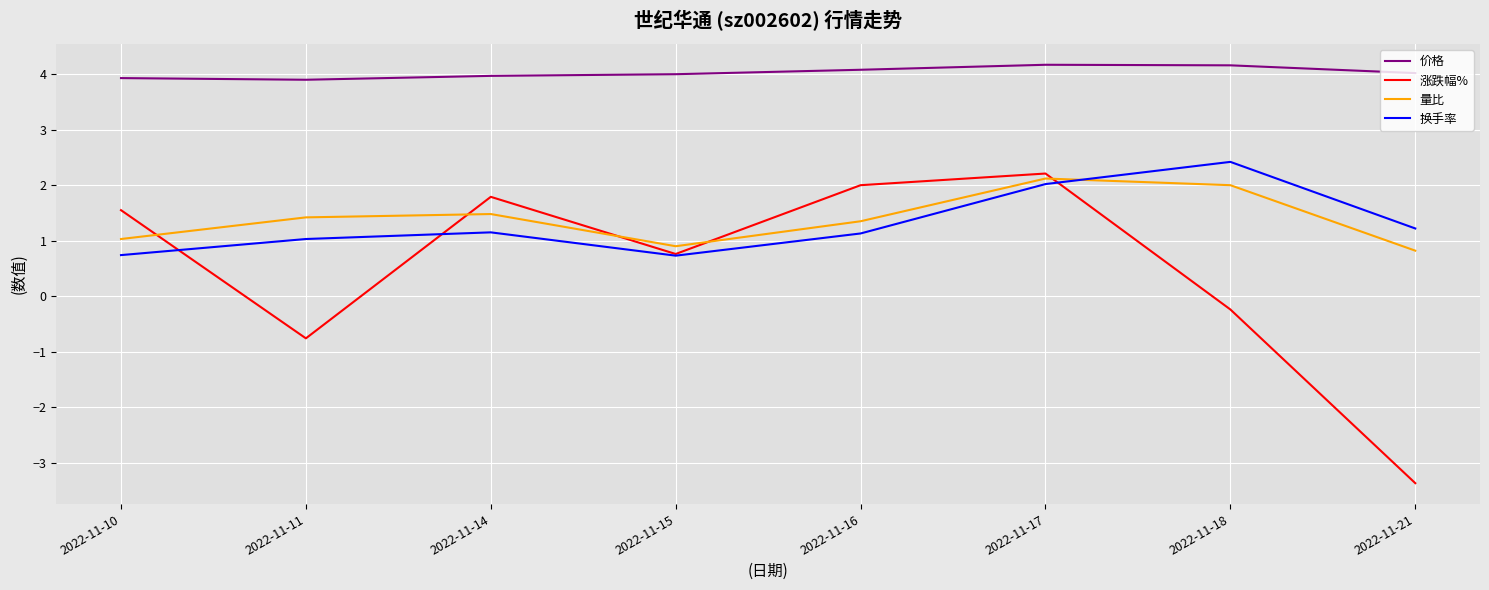

What value does the 换手率 series have at 2022-11-21?

1.2